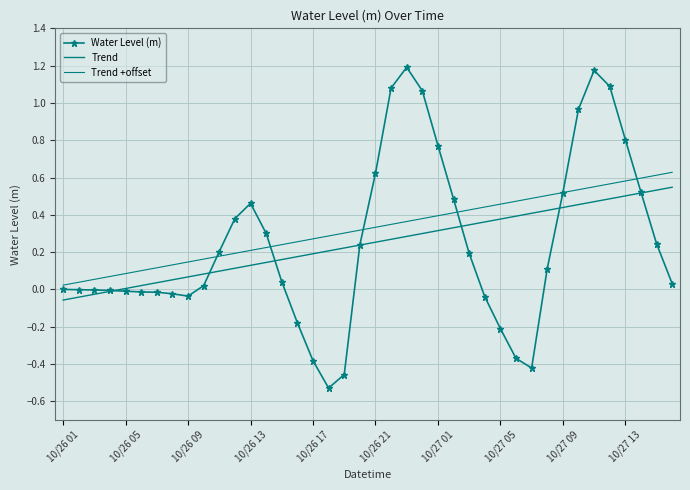

What is the value of the Water Level (m) point at the 16th from the left?

-0.2